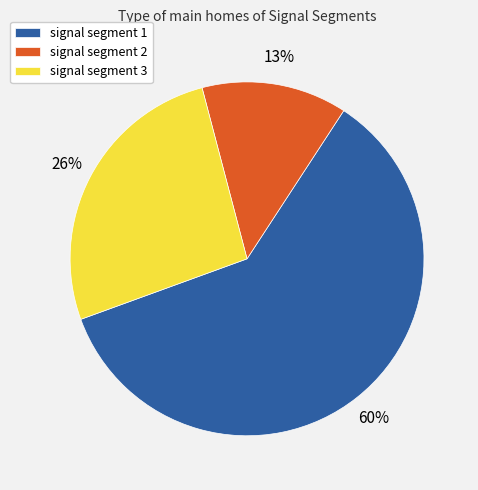

Count the number of slices in the pie.

3